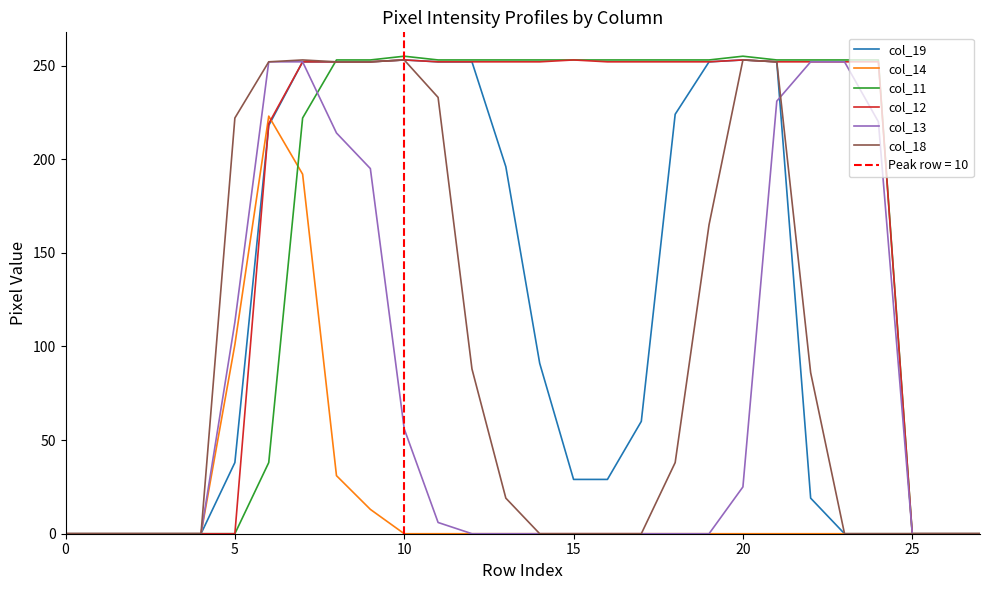

Which series has the largest range (max minus min)?

col_11